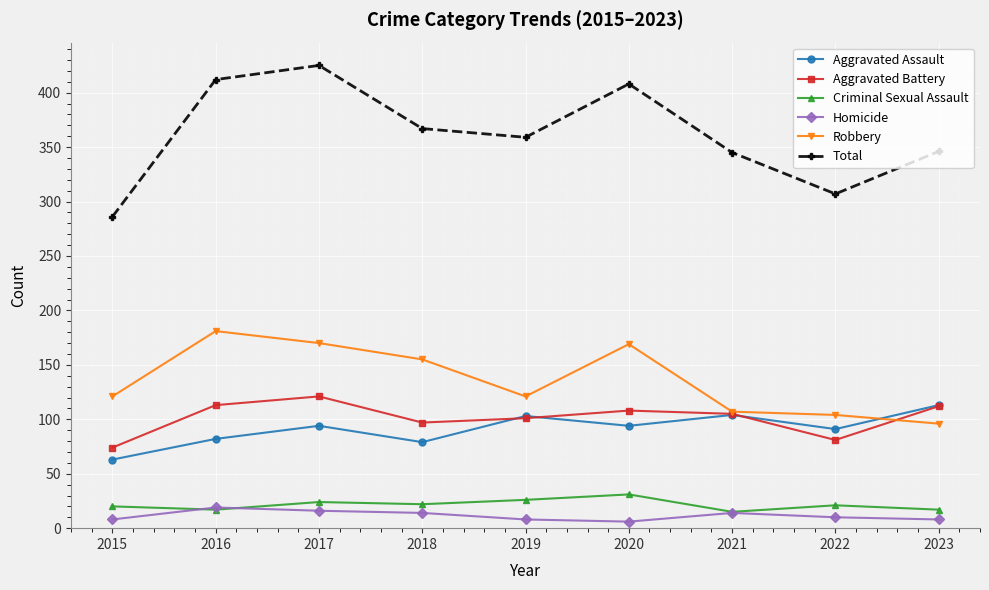

What is the total value across all series at 2021?

690